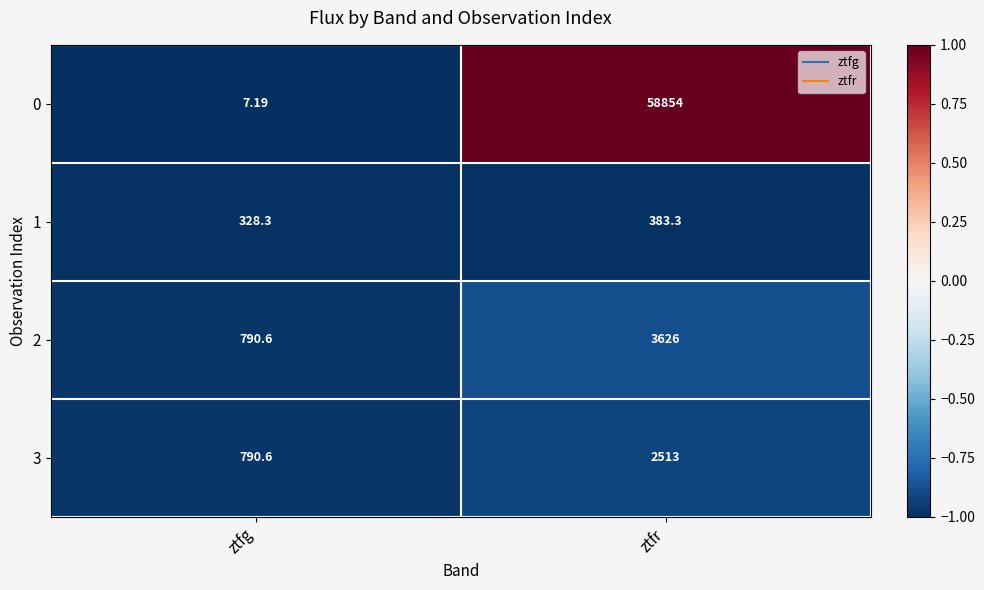

Is the value of 0 at ztfr greater than the value of 2 at ztfg?

Yes